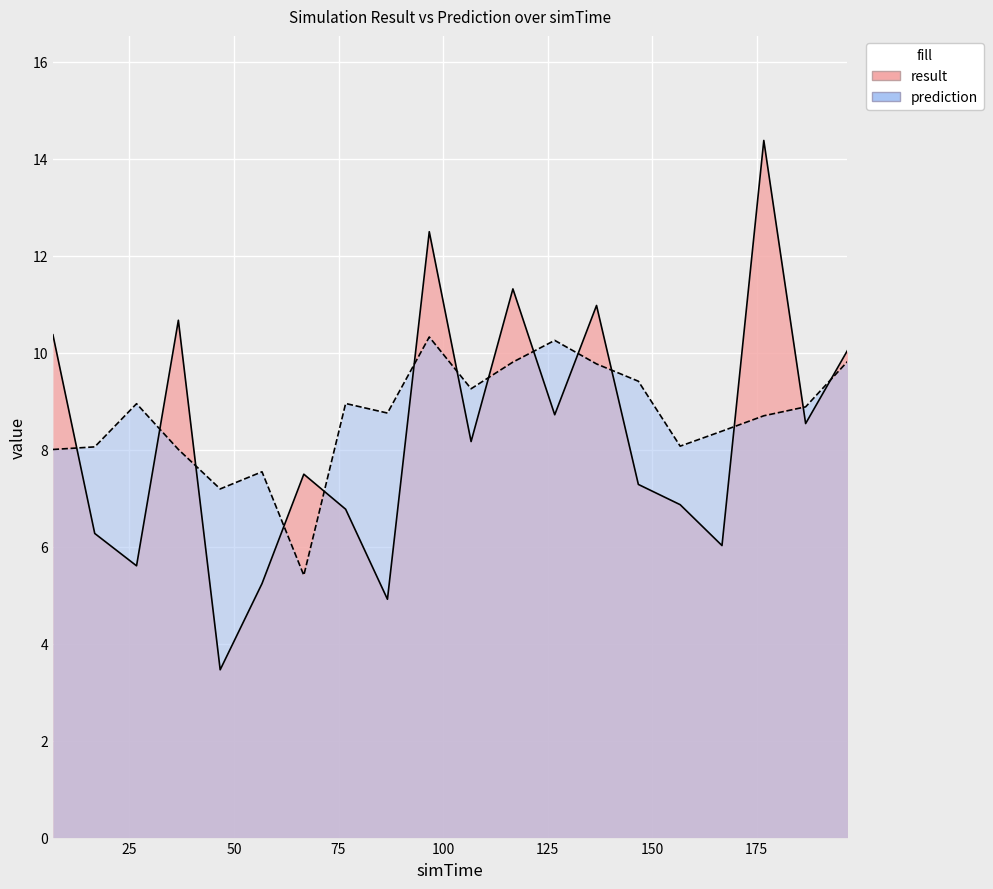

What is the sum of all result values?

165.6